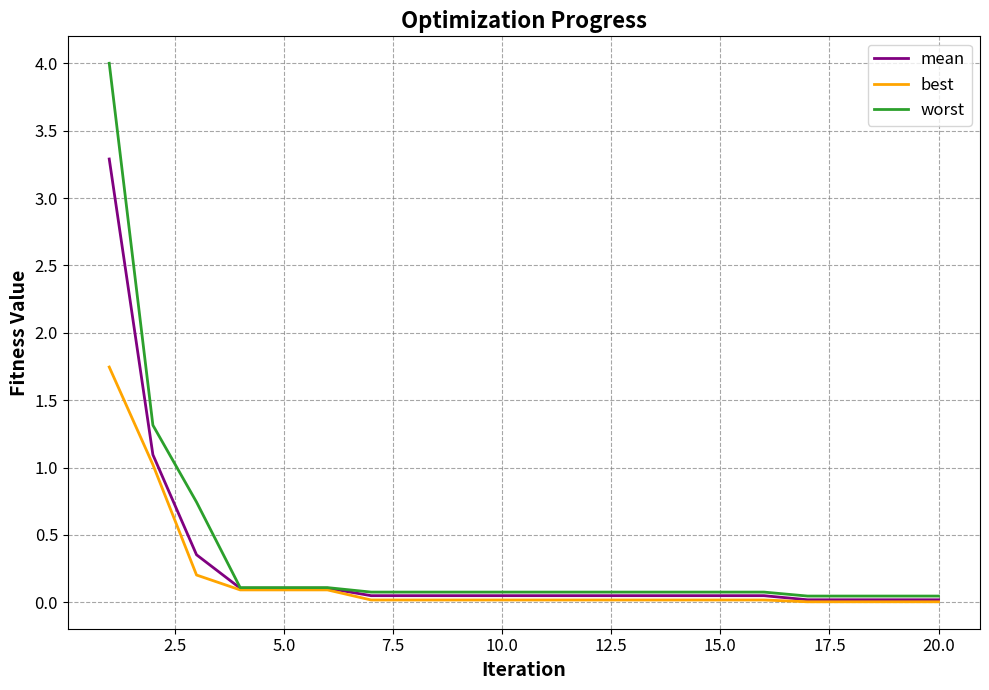

Rank the series by their maximum value, from highest to lowest.

worst, mean, best